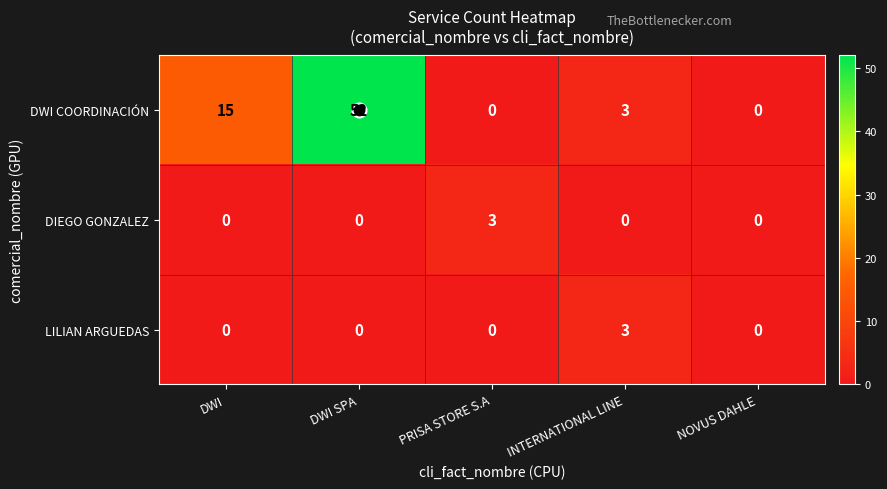

How many DIEGO GONZALEZ values are between 0 and 1?

4